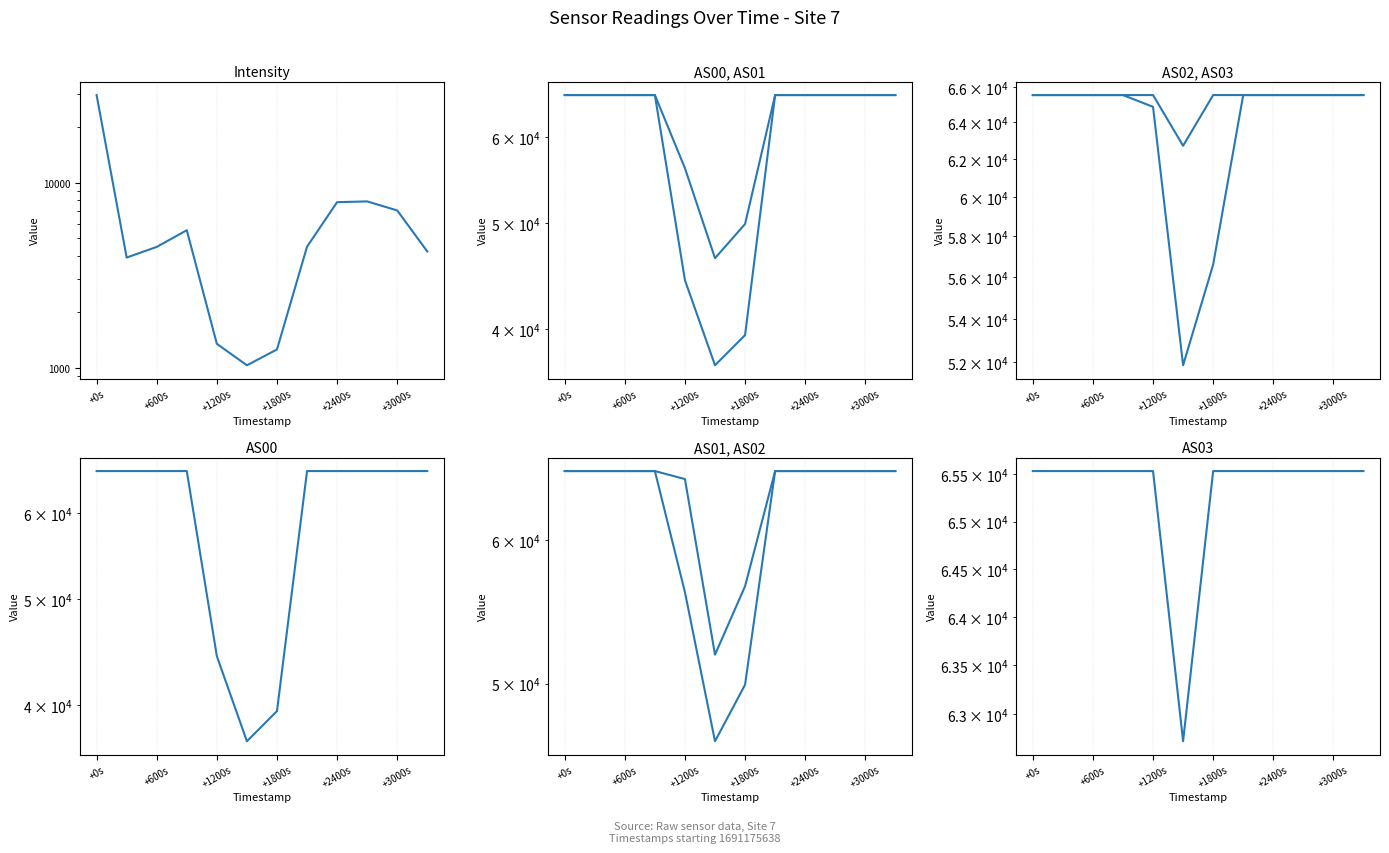

What position from the left is +3000s?

6